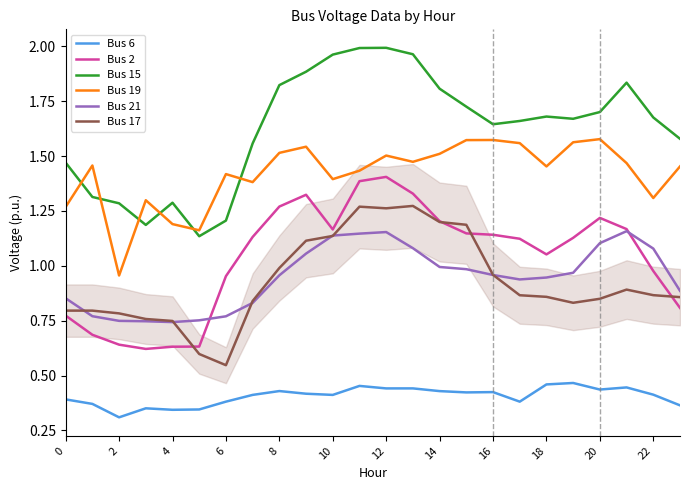

Which series has the largest total across all categories?

Bus 15